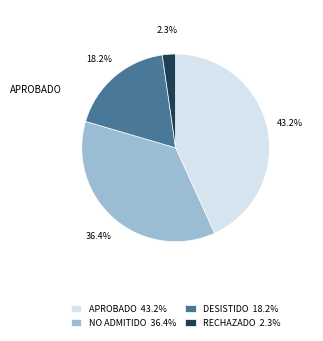

Which category has the smallest portion of the pie?

RECHAZADO 2.3%